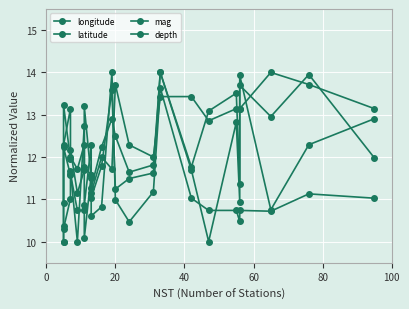

The value of mag at 16 is 18.1. True or false?

False